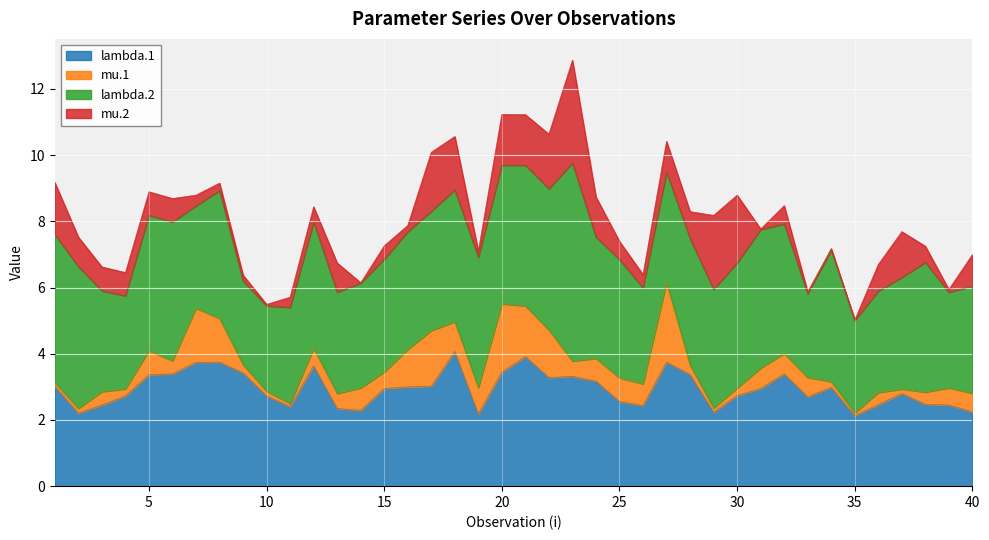

What value does the mu.2 series have at 5?

0.7